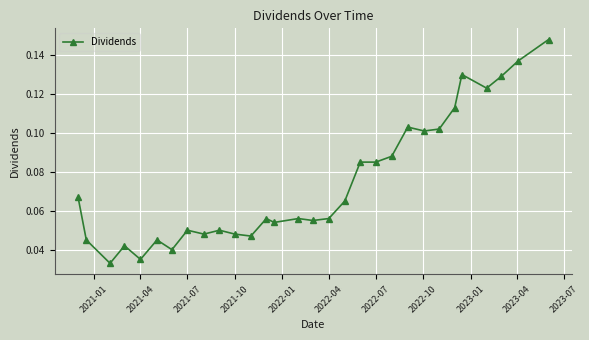

True or false: the data has more than 2 interior local peaks.

True